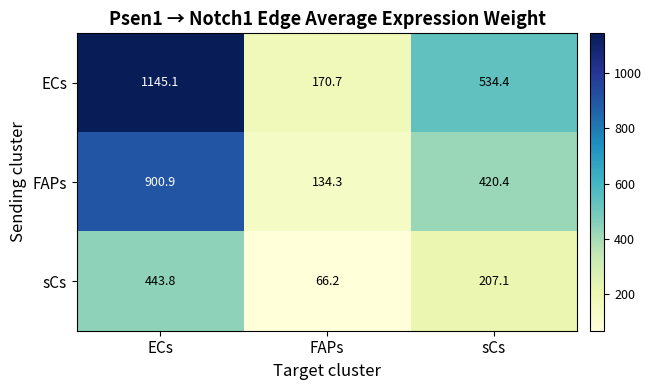

Which series has the largest total across all categories?

ECs